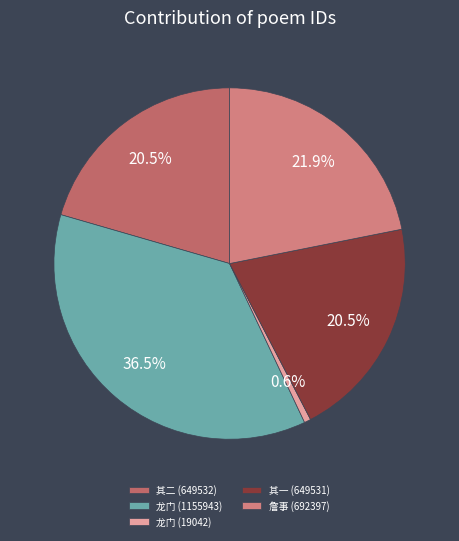

Count the number of slices in the pie.

5